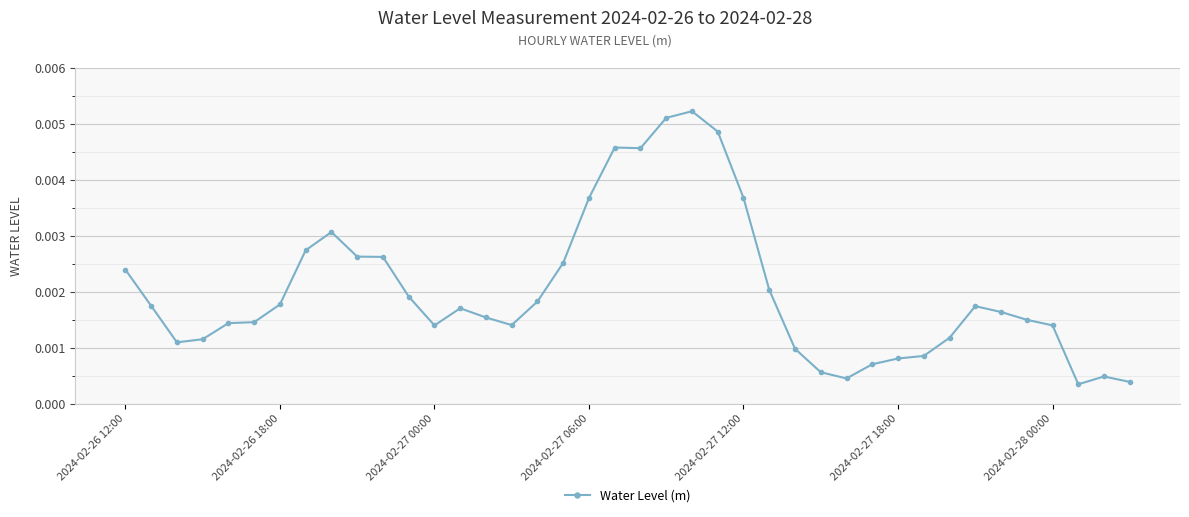

True or false: there are more than 1 points higher than both neighbors.

True